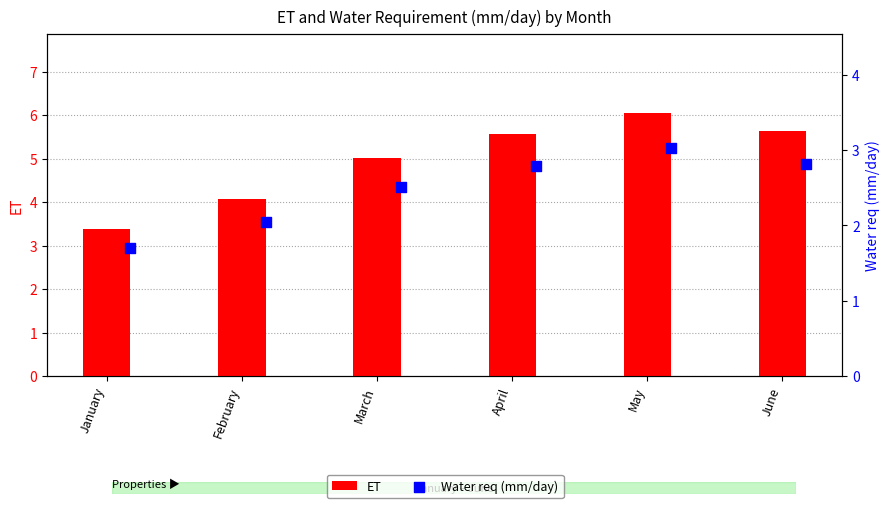

What is the total value across all series at April?

8.4